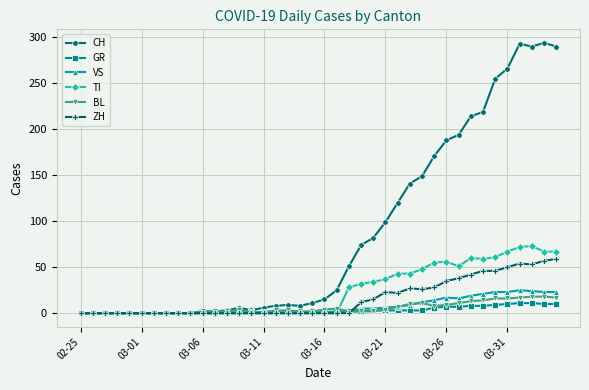

What is the highest value of the CH series?

294